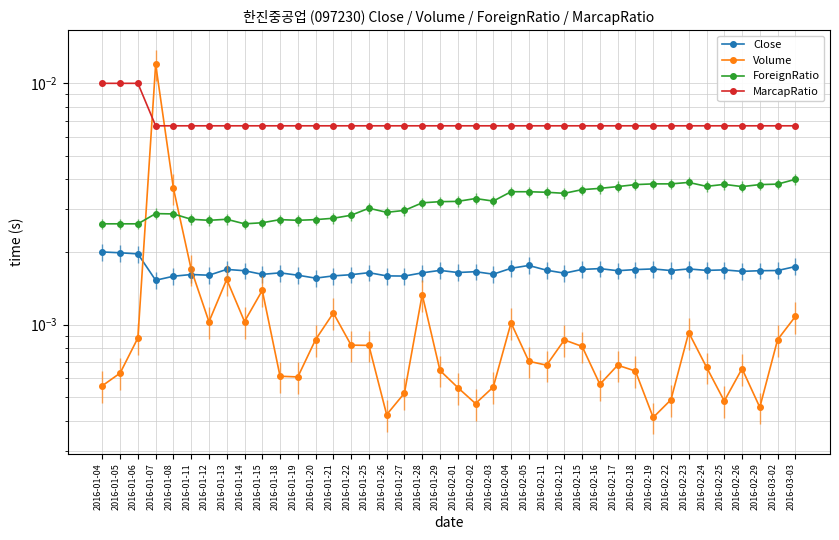

How many data points does each series have?

40